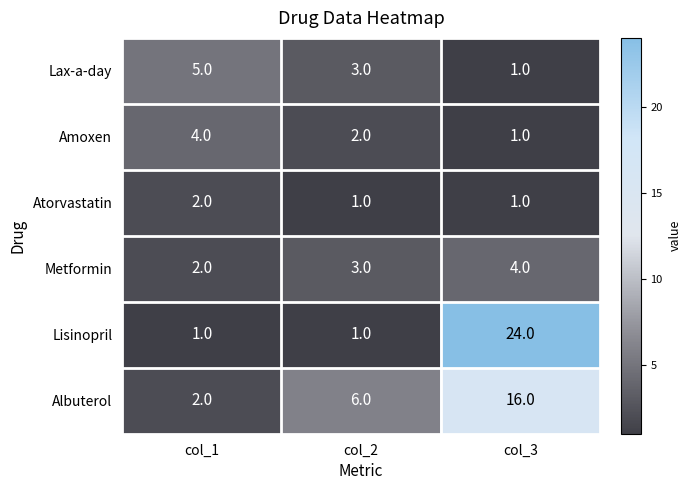

Which category has the highest value across all series?

col_3